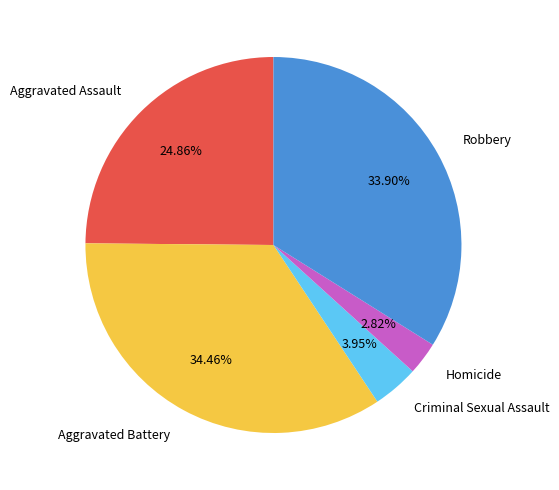

How many slices are in this pie chart?

5